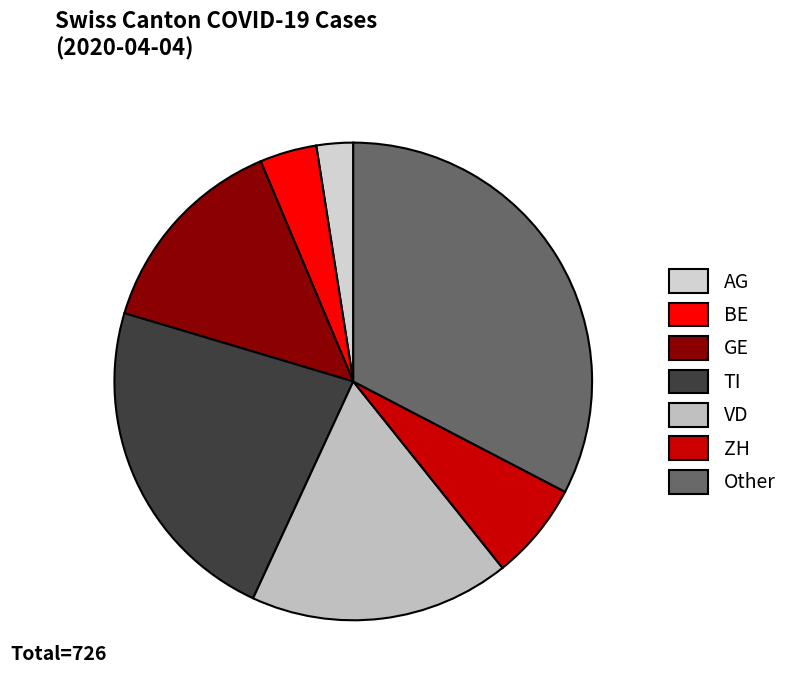

How many segments does this pie chart have?

7